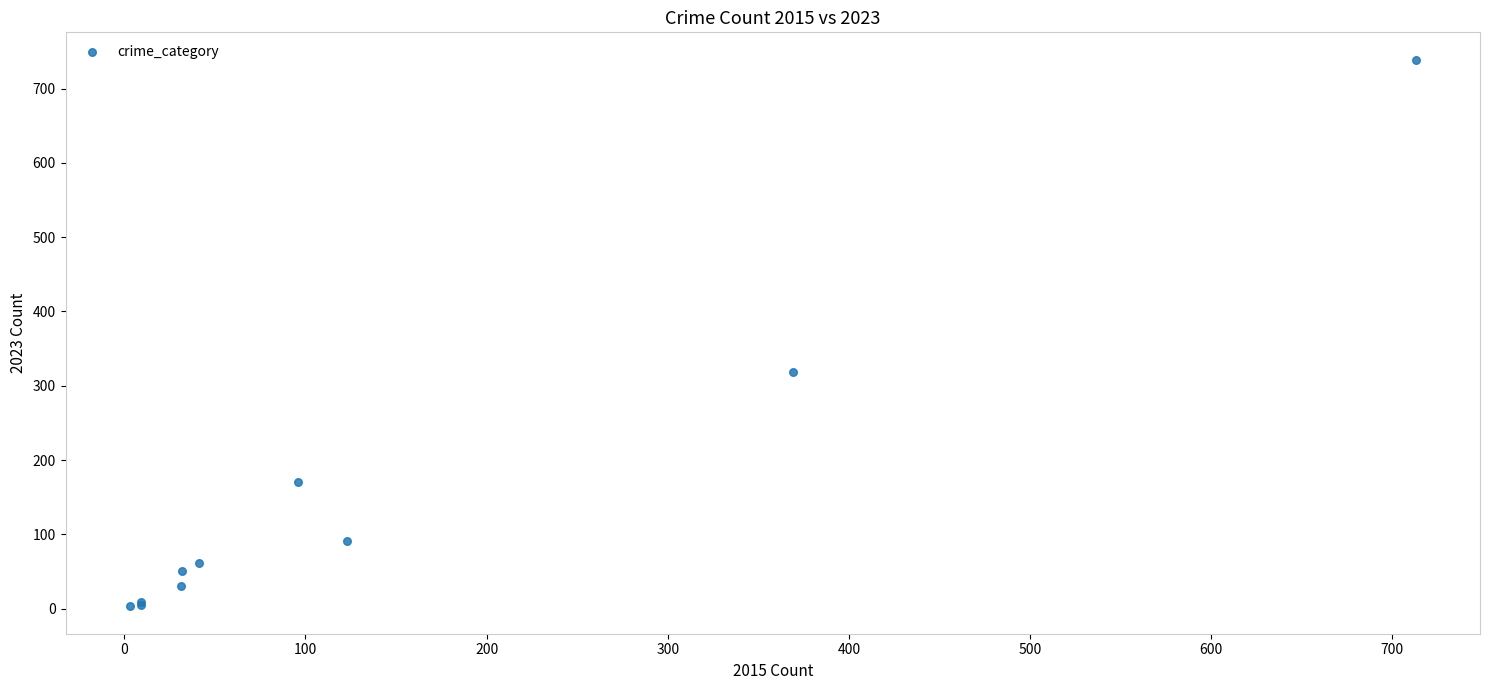

What Y value in the scatter plot is closest to 371?

319